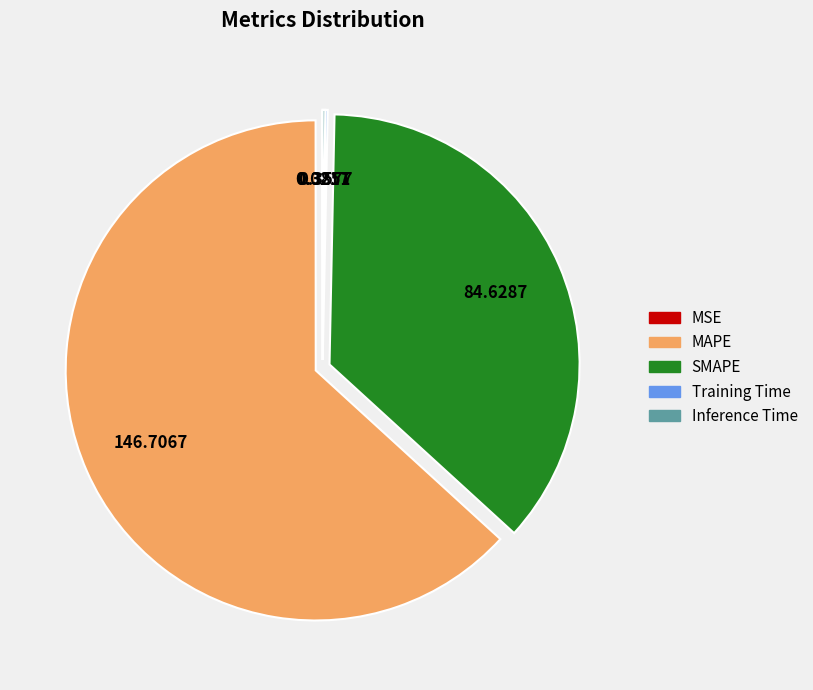

Which category has the biggest portion of the pie?

MAPE